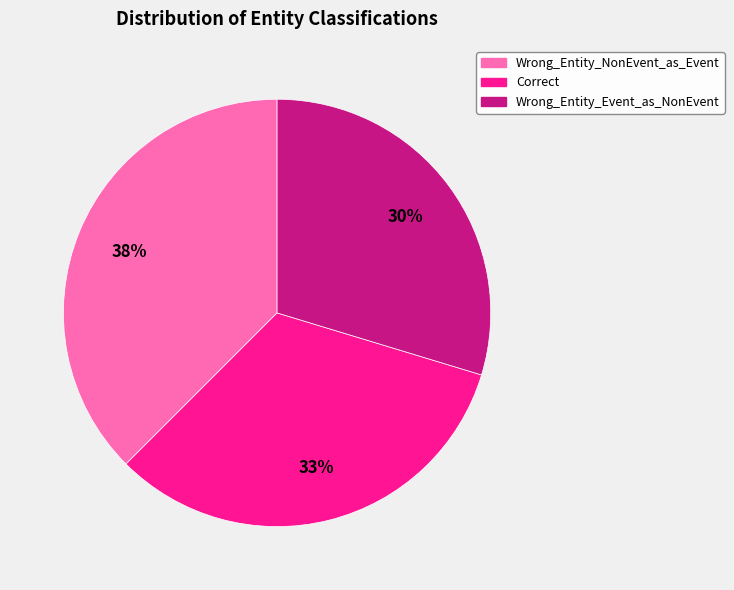

Is there a majority slice in this chart?

No